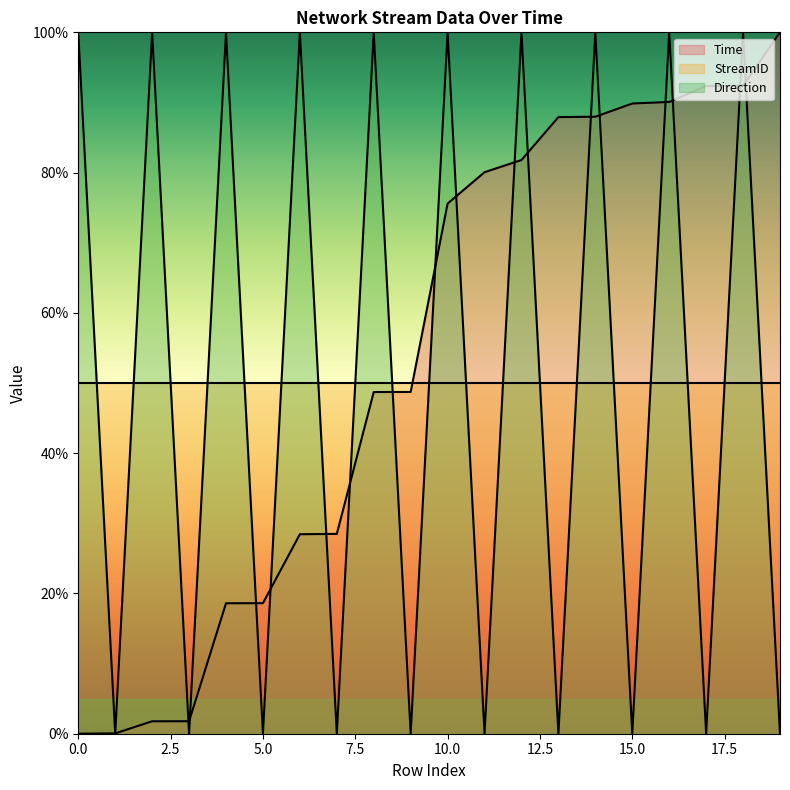

Which series ends up on top after the final intersection of Direction and Time?

Time